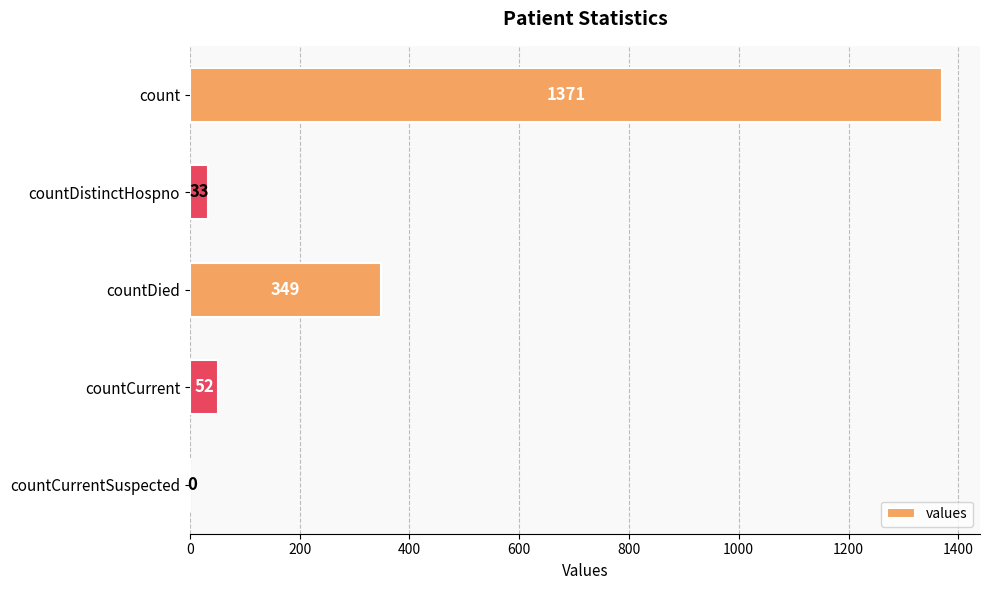

What is the greatest value displayed?

1371